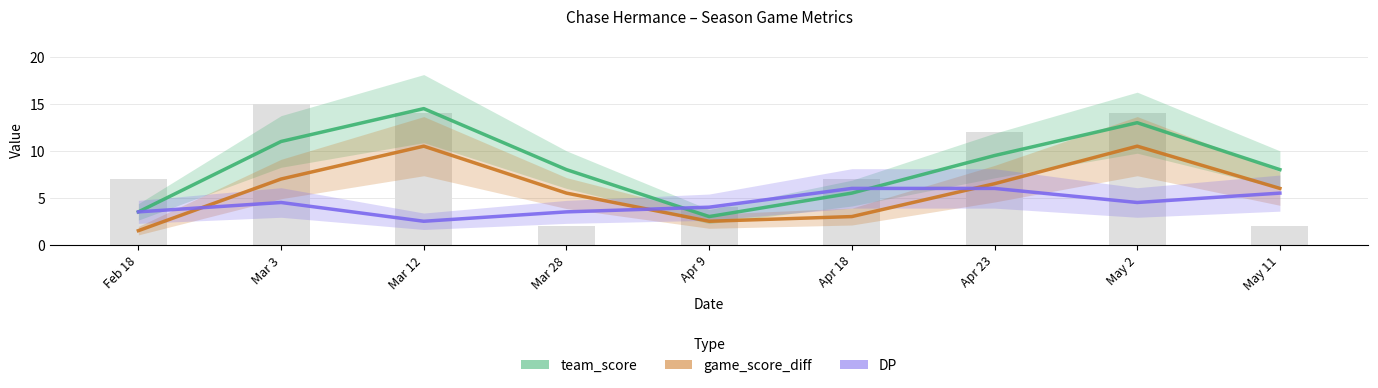

The game_score_diff series shows 3.0 at Apr 18. True or false?

True